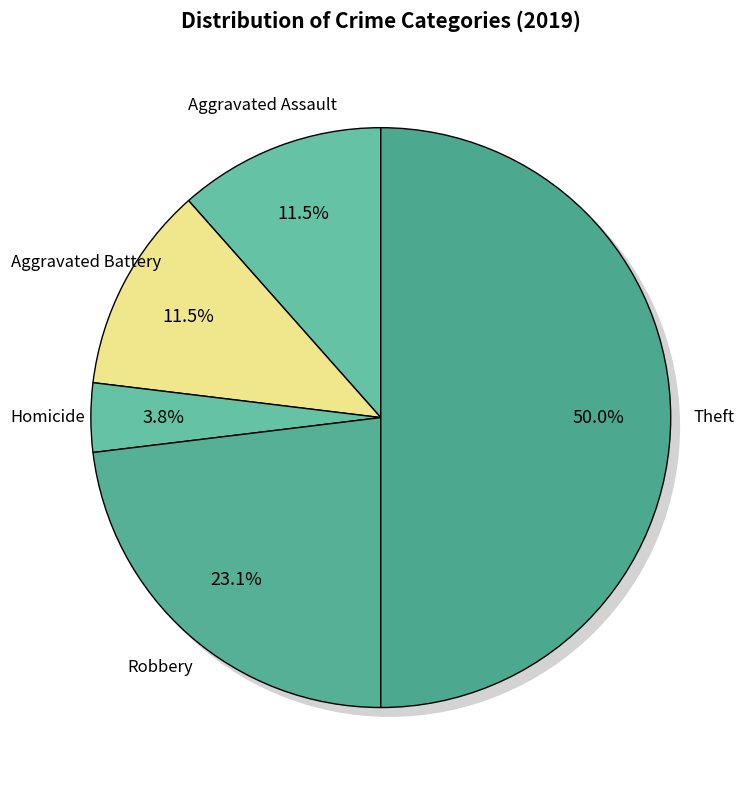

Is there any slice that represents more than half of the pie?

No